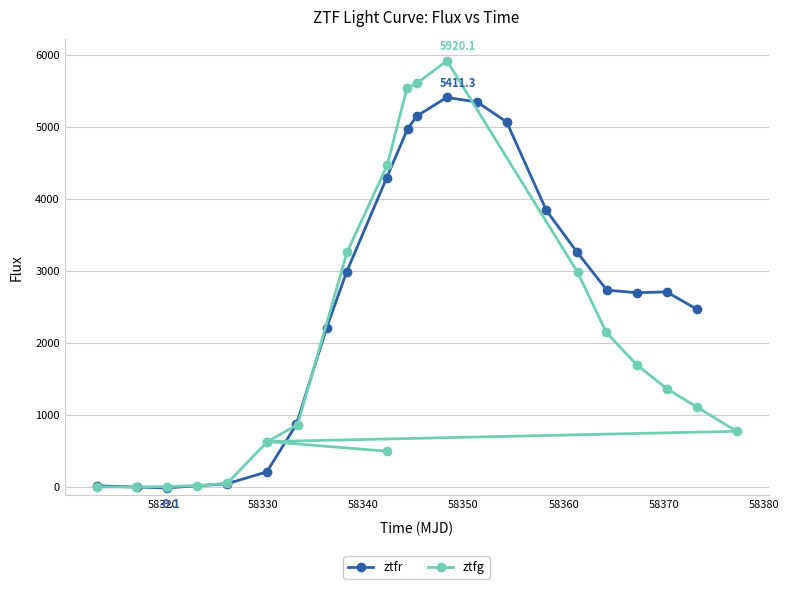

What is the value of the ztfr point at the 12th from the left?

5411.3